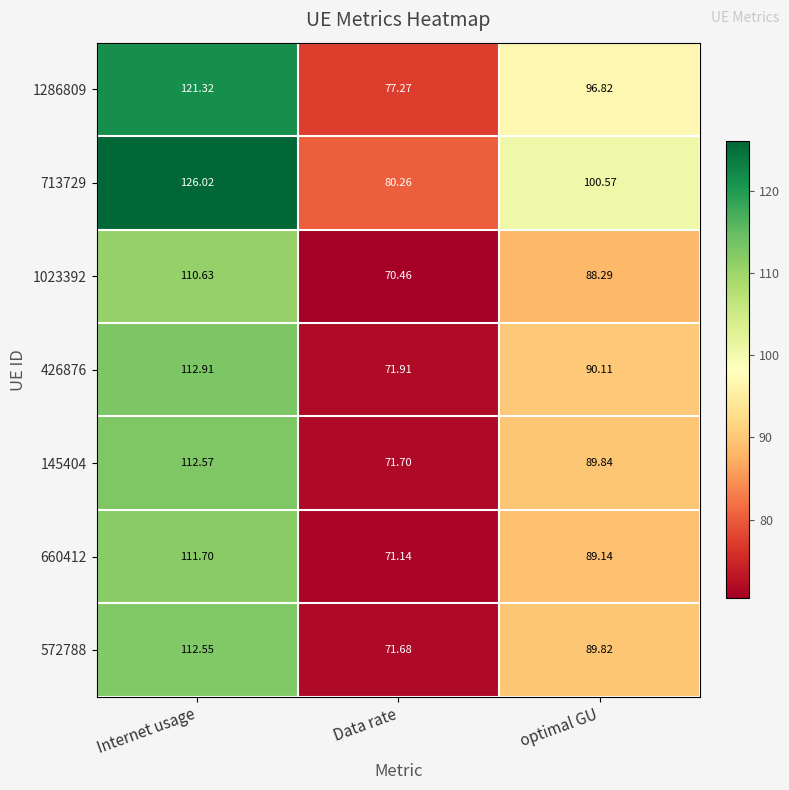

Where is 660412 nearest to the value 91?

optimal GU